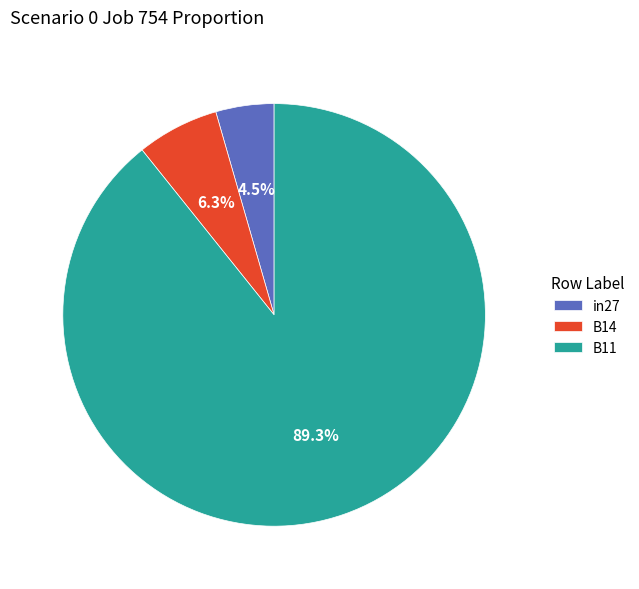

Which slice is the smallest?

in27